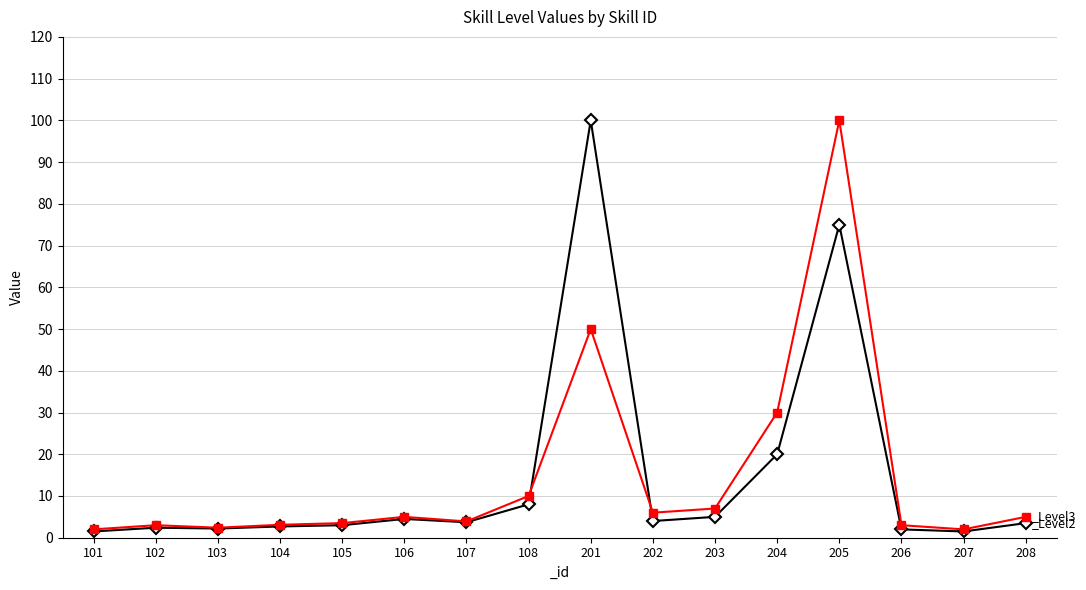

The value of _Level2 at 201 is 100.0. True or false?

True